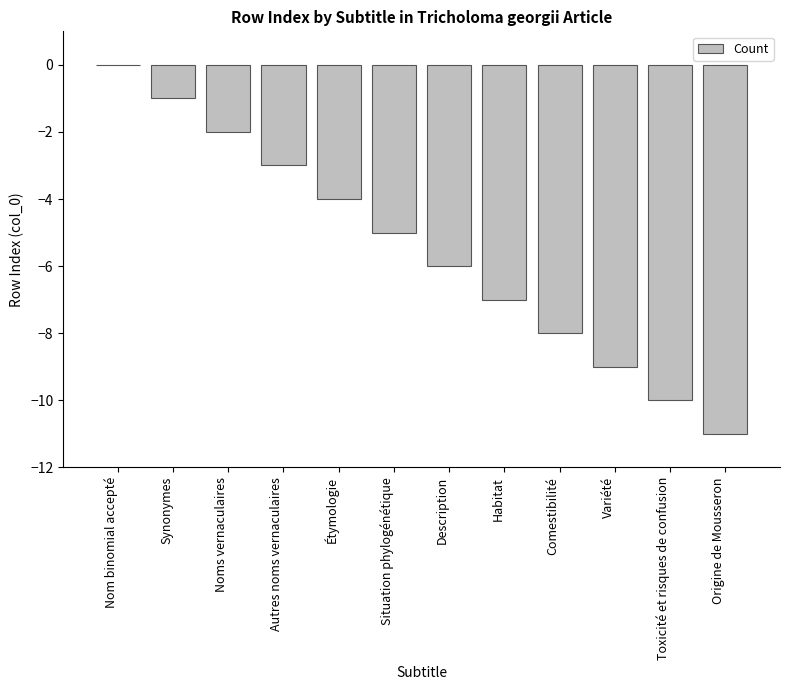

Where is the data nearest to the value -5?

Situation phylogénétique